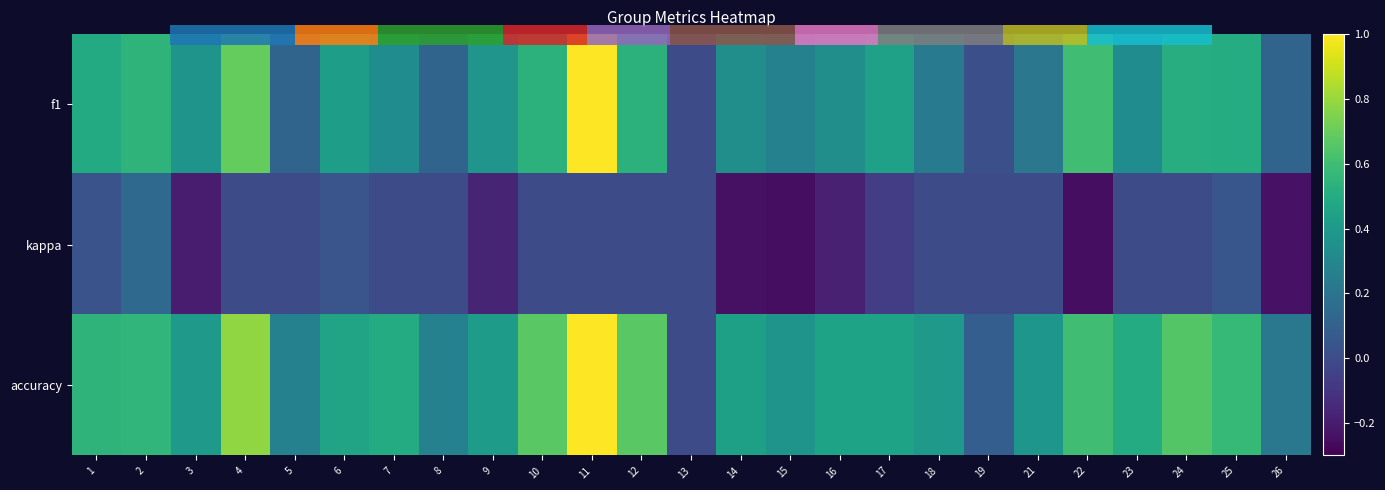

What is the total value across all series at 8?

0.4